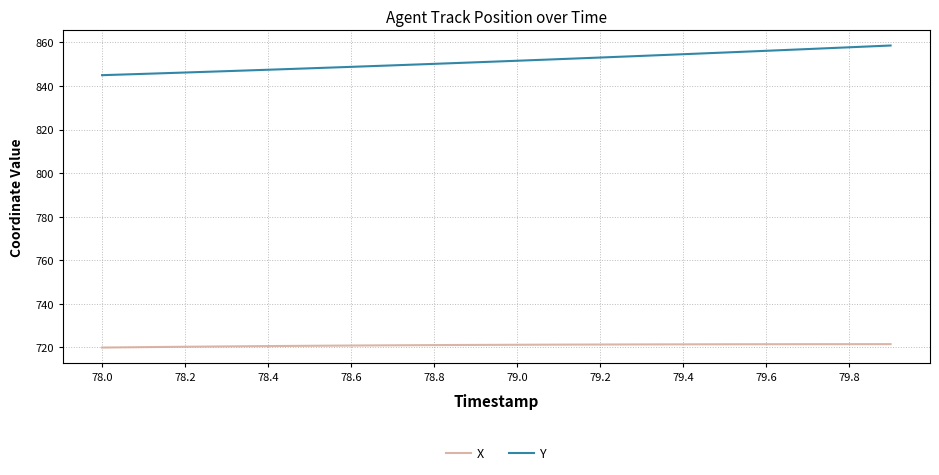

Rank the series by their average value, from highest to lowest.

Y, X